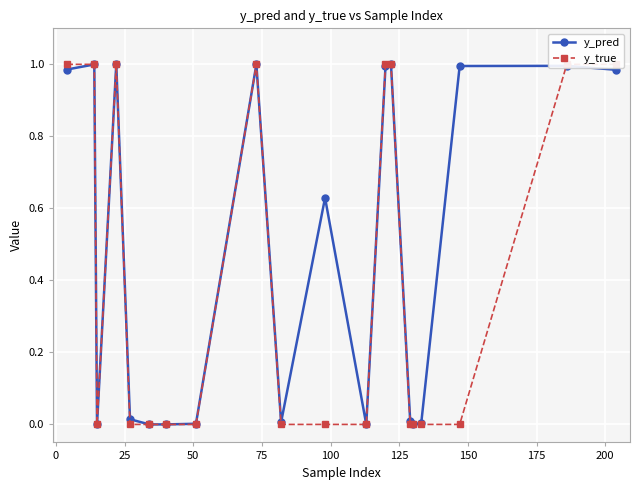

What is the difference between the y_true values at 175 and 200?

1.0